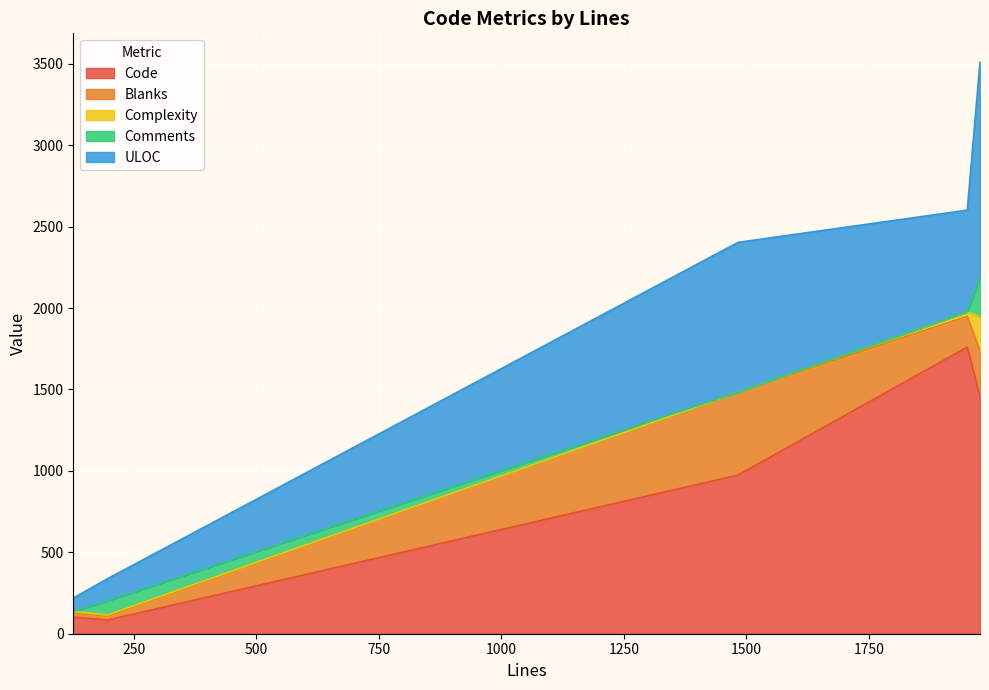

Which category has the lowest value in the Blanks series?

126